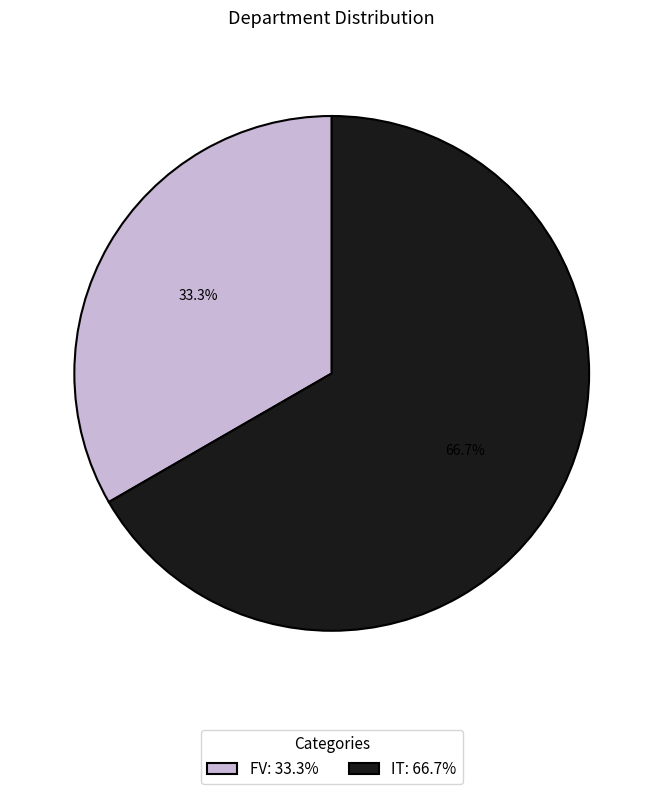

To the nearest percent, what portion does FV represent?

33%